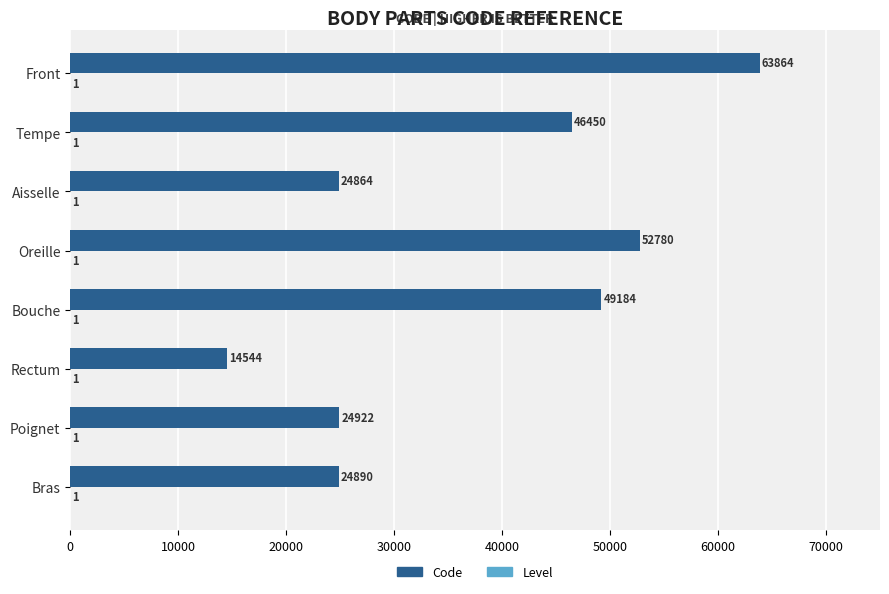

Between Bras and Rectum, which series saw the biggest shift?

Code